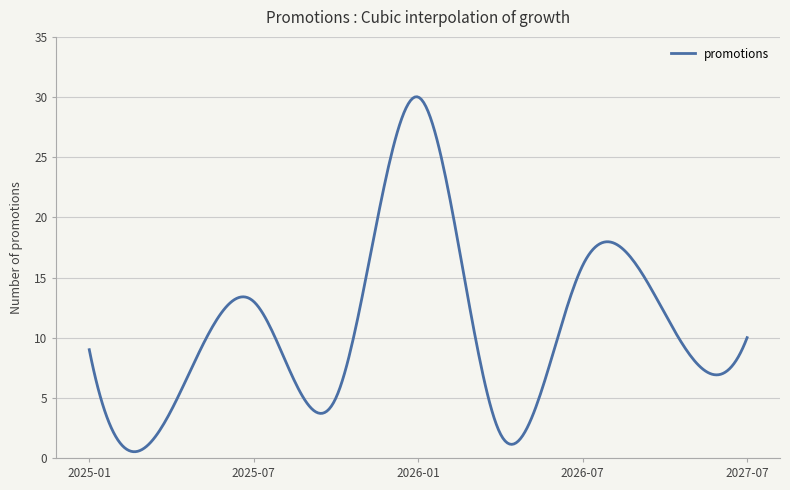

What is the greatest value displayed?

30.0